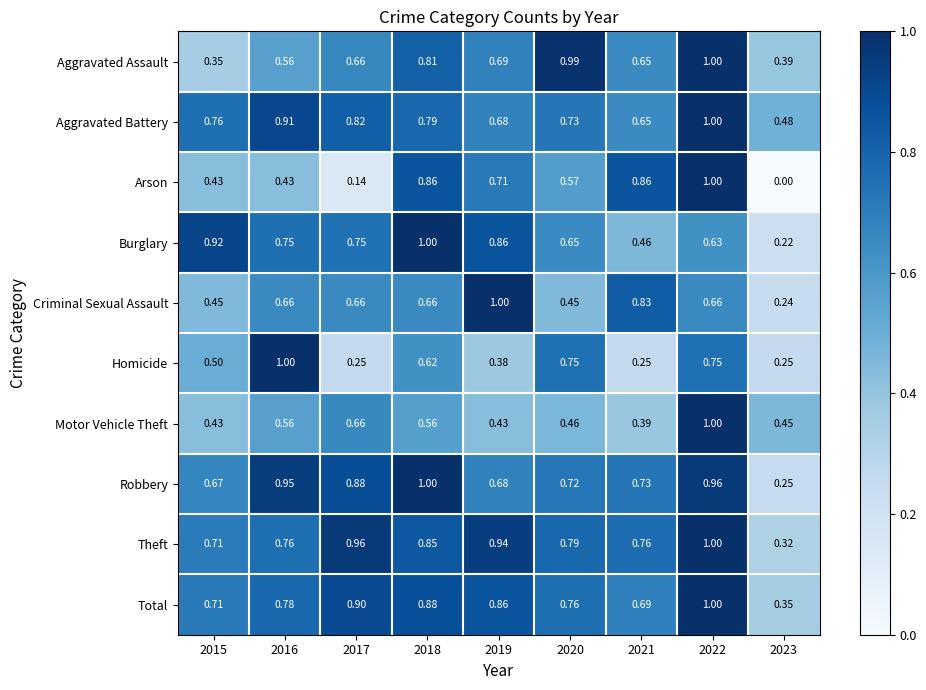

Is the value of Arson at 2023 greater than the value of Motor Vehicle Theft at 2017?

No